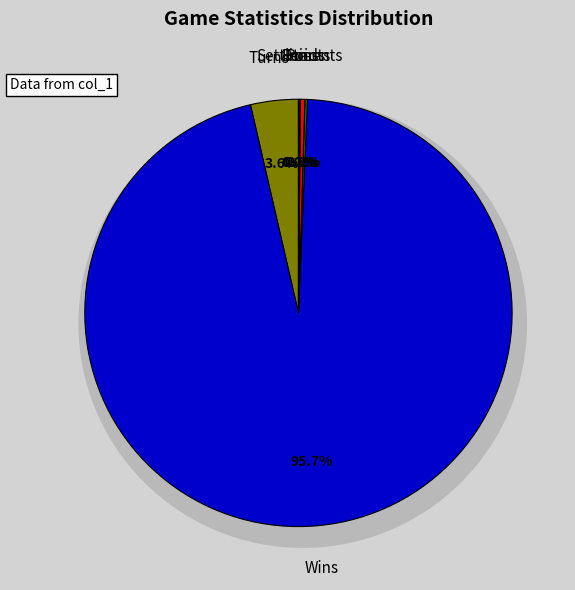

To the nearest percent, what is the average slice percentage?

17%